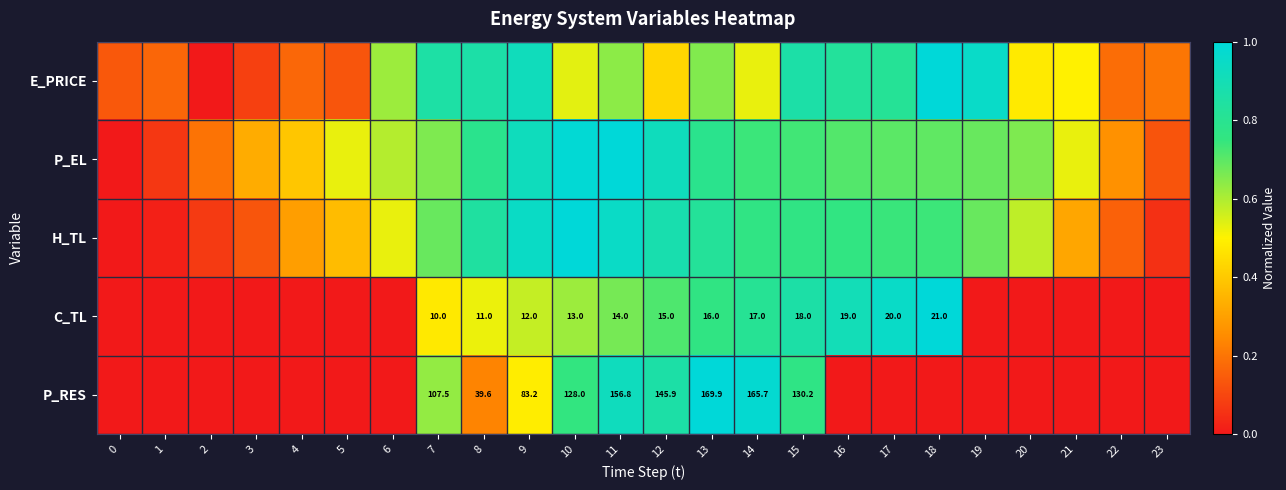

What is the approximate value of H_TL at 7?

0.7